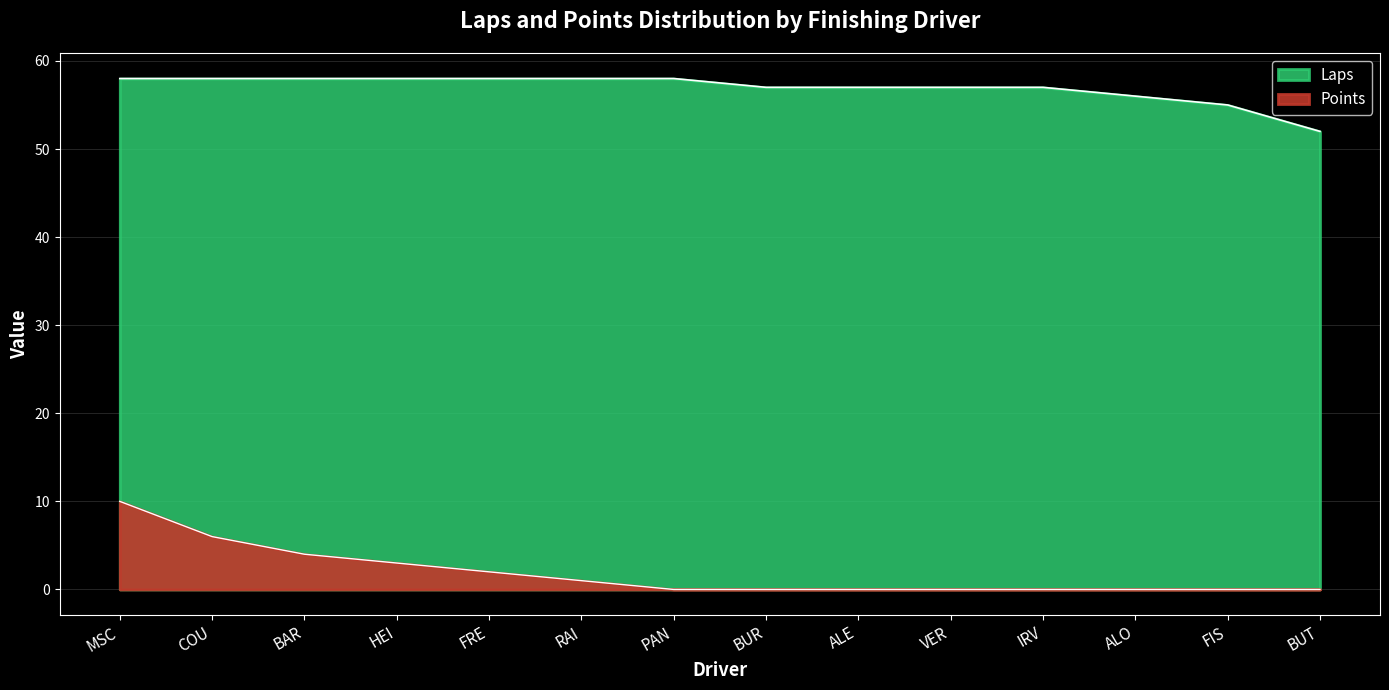

Count the number of data series in this chart.

2